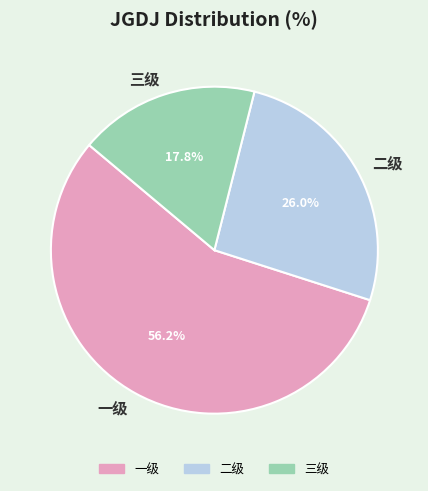

To the nearest percent, what is the difference between the 一级 and 三级 slice percentages?

38%